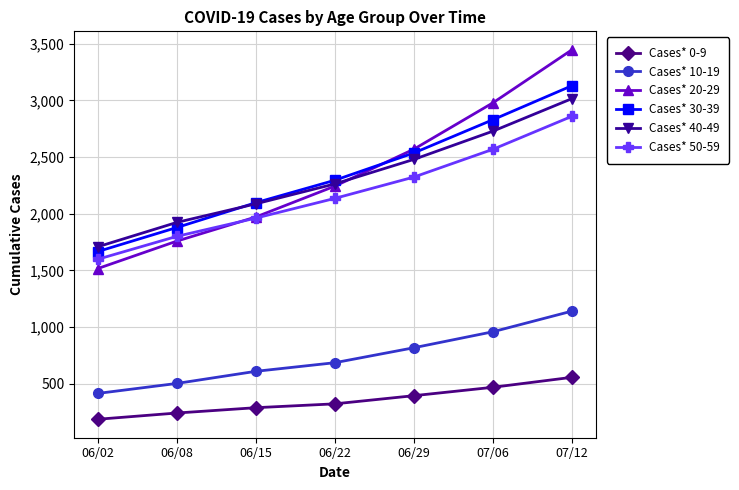

The value of Cases* 20-29 at 06/15 is 1362. True or false?

False